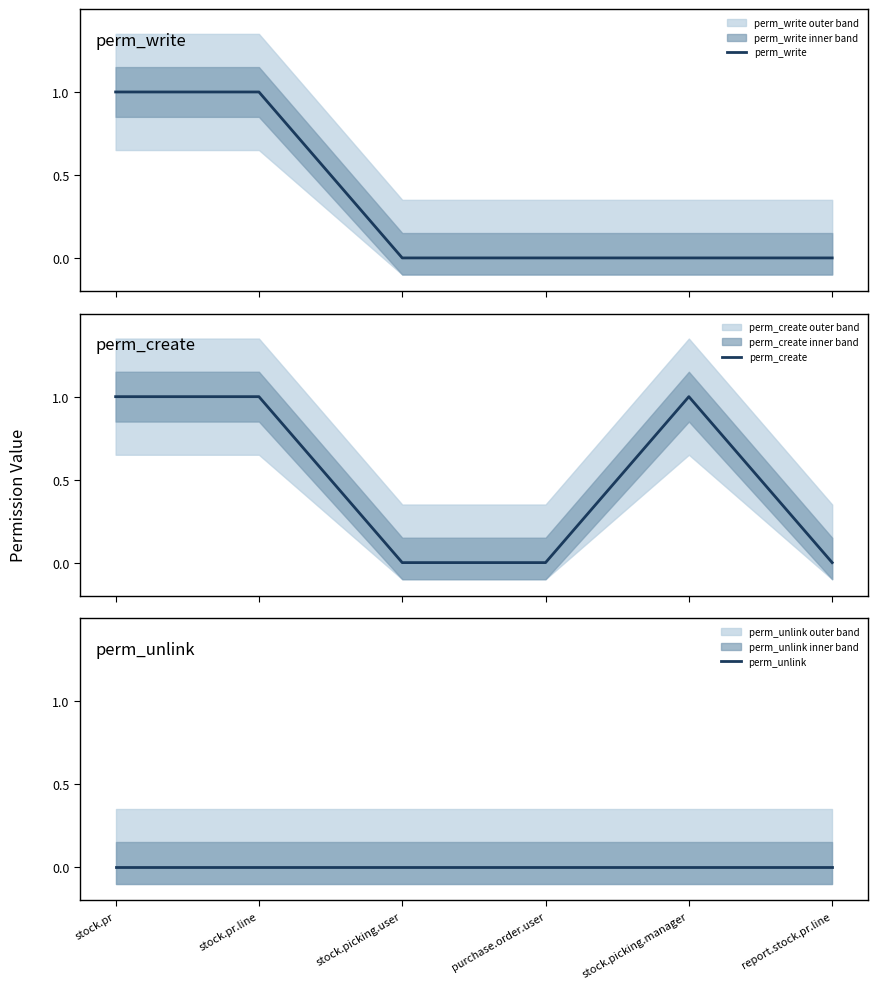

True or false: perm_write and perm_unlink intersect in this chart.

False